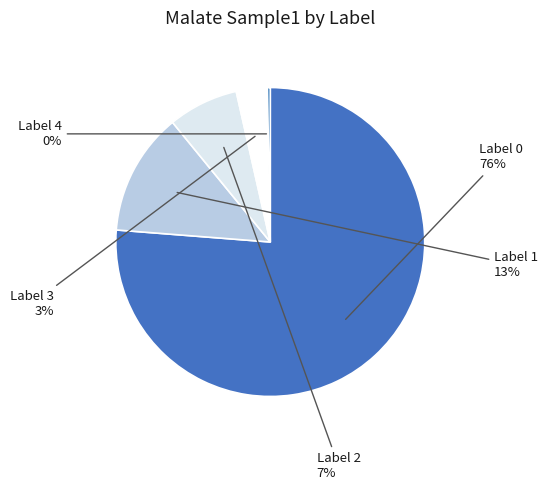

How many slices are in this pie chart?

5